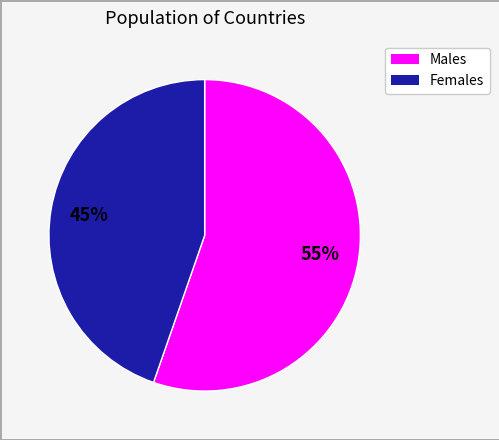

Is there any slice that represents more than half of the pie?

Yes